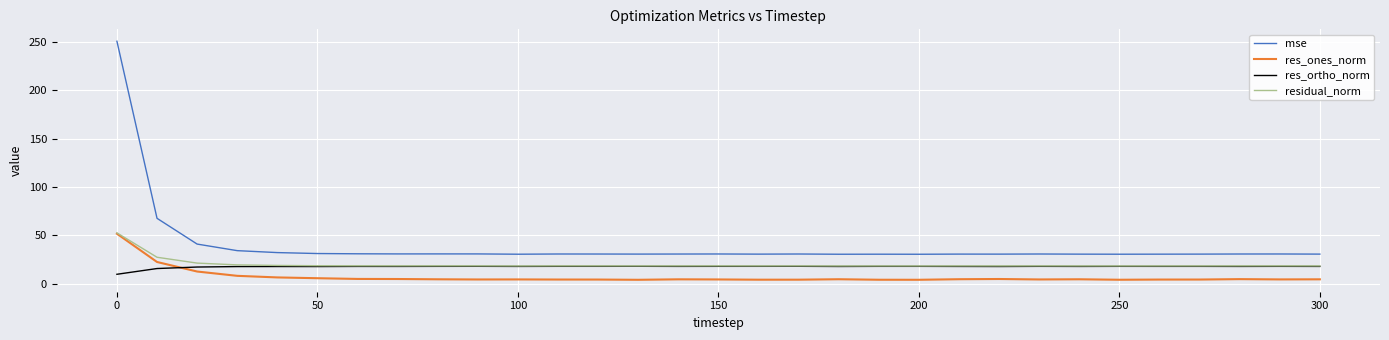

Which series has the widest spread of values?

mse